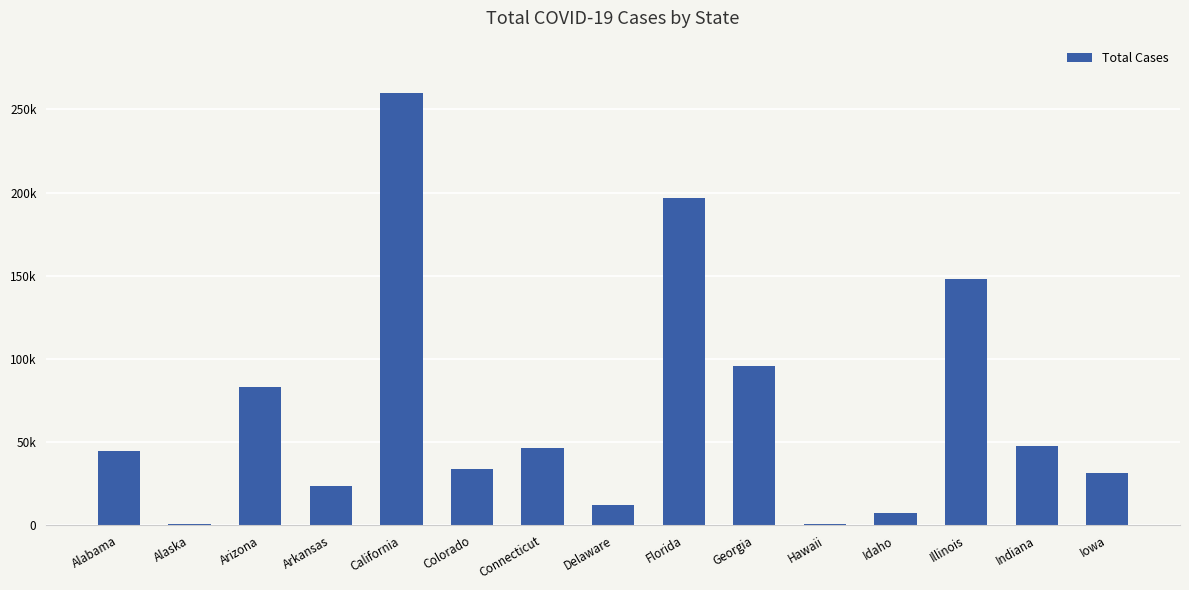

What is the difference between the maximum and minimum values?

259216